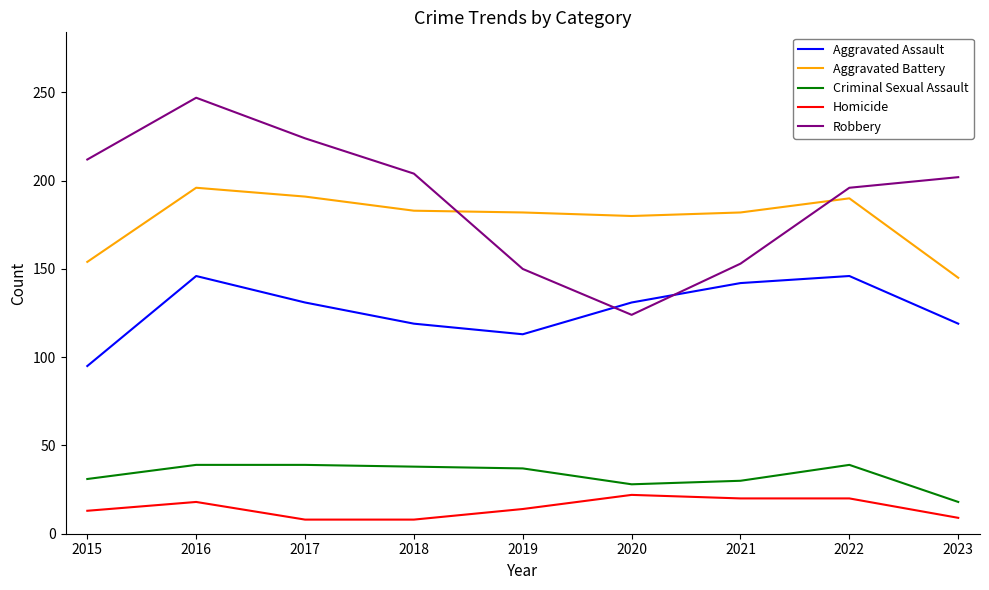

How many lines are shown in the chart?

5